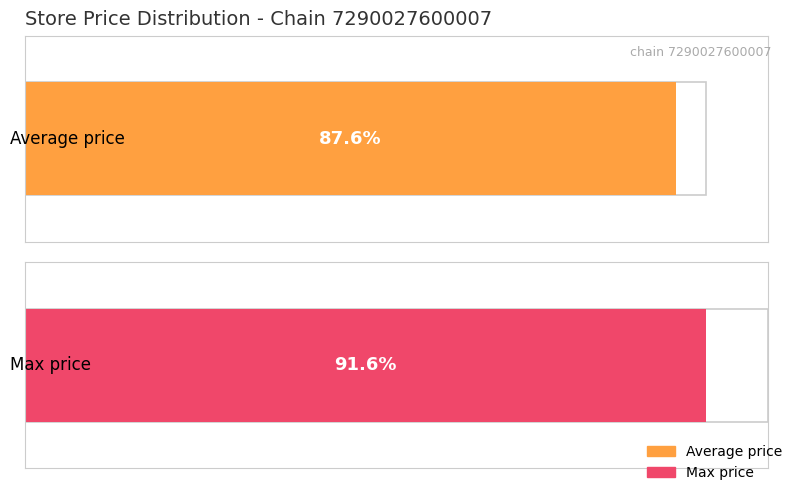

At Store 69, list the series in order from smallest to largest.

Average price, Max price